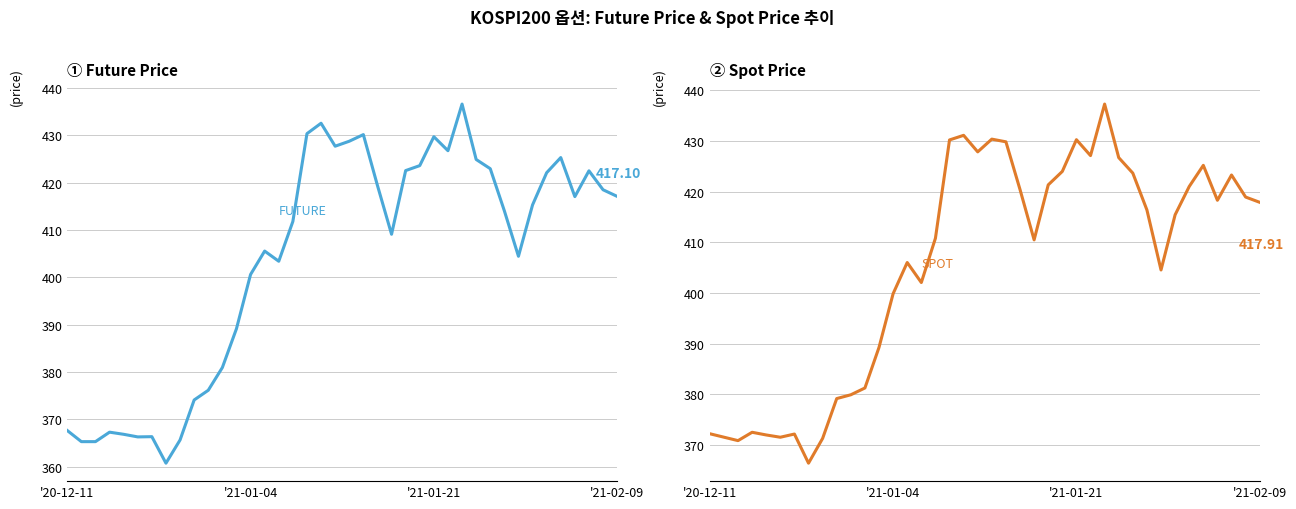

At which category does the chart reach its peak across all series?

28